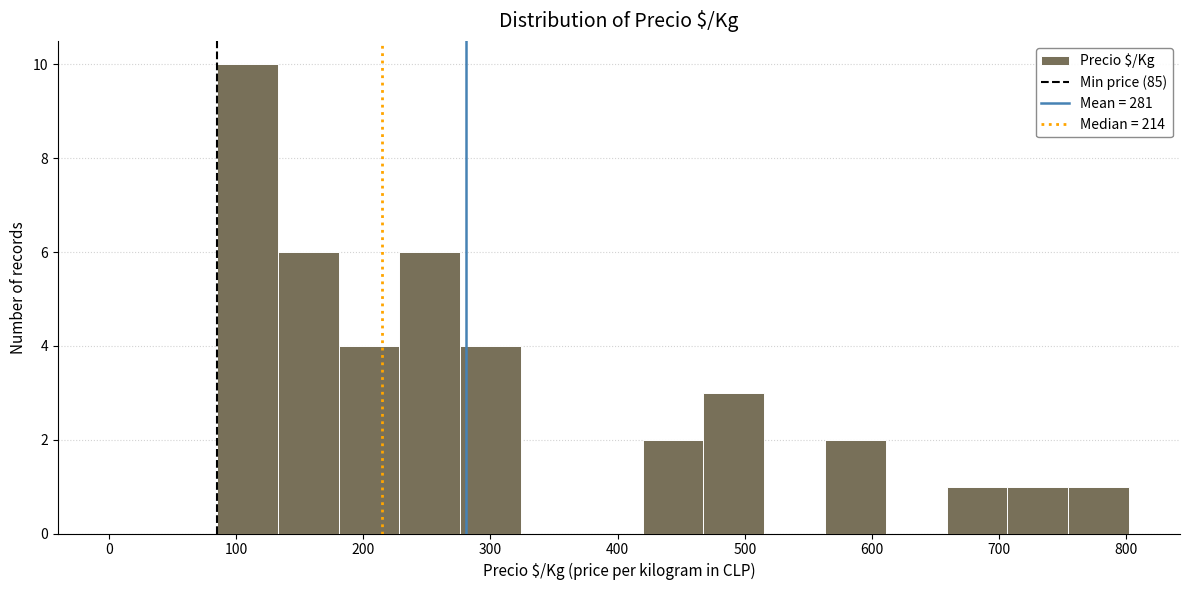

Reading left to right, list every bar in this chart as the range it spans on the x-axis followed by its height. Neither the bar edges nor the heights are printed on the chart, so give them approximately, as read against the axes.

90 to 130: 10
130 to 180: 6
180 to 230: 4
230 to 280: 6
280 to 320: 4
320 to 370: 0
370 to 420: 0
420 to 470: 2
470 to 520: 3
520 to 560: 0
560 to 610: 2
610 to 660: 0
660 to 710: 1
710 to 750: 1
750 to 800: 1